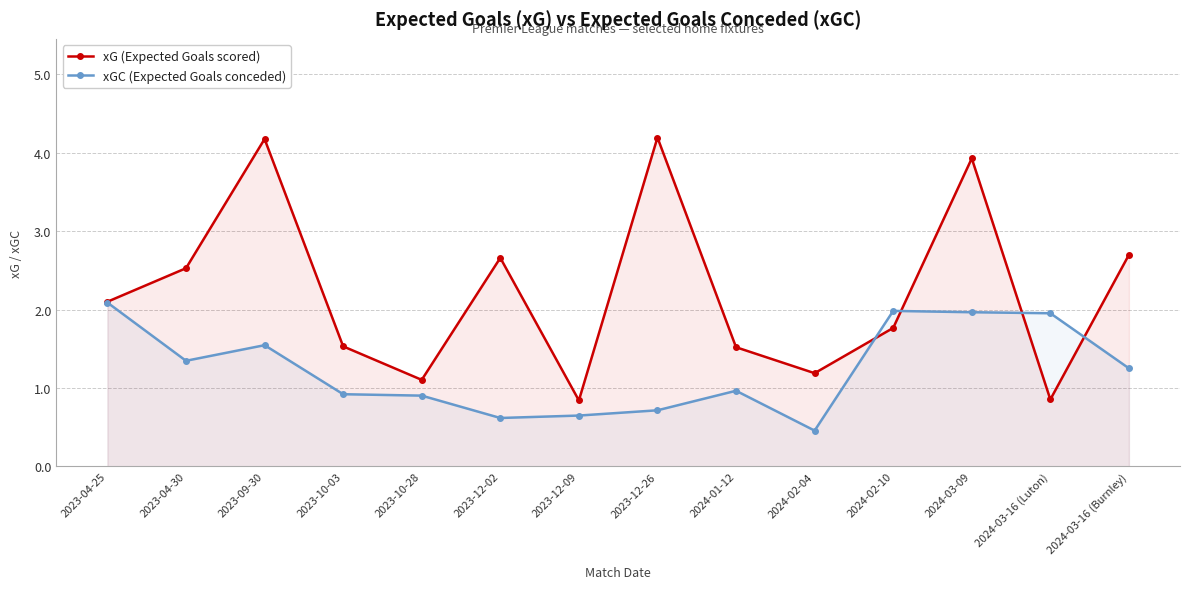

Reading left to right, transcribe all the data shown in this chart.

xG (Expected Goals scored): 2.1	2.5	4.2	1.5	1.1	2.7	0.8	4.2	1.5	1.2	1.8	3.9	0.9	2.7
xGC (Expected Goals conceded): 2.1	1.3	1.5	0.9	0.9	0.6	0.6	0.7	1.0	0.5	2.0	2.0	2.0	1.3